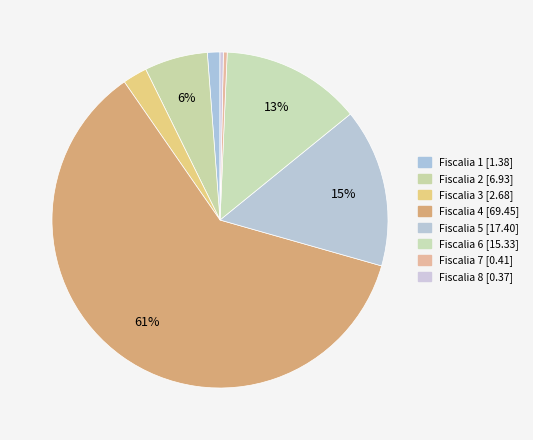

Count the number of slices in the pie.

8